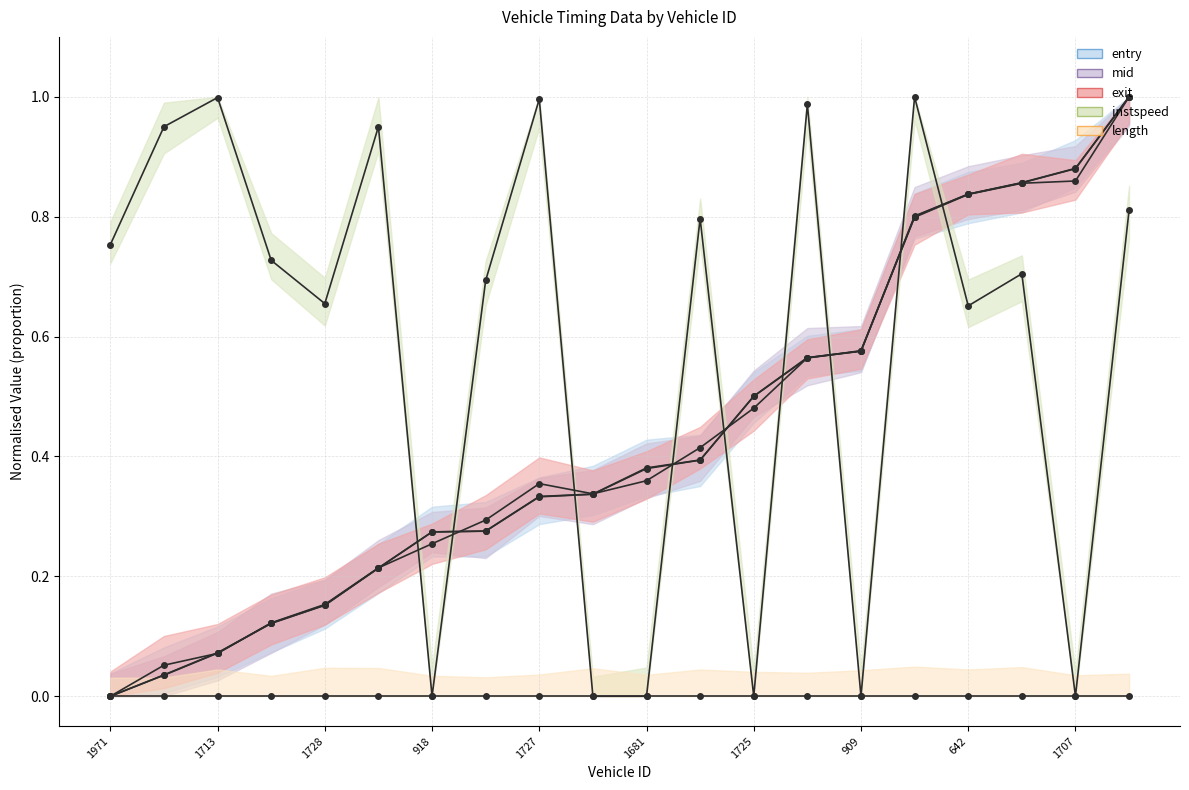

What is the sum of all instspeed values?

11.7